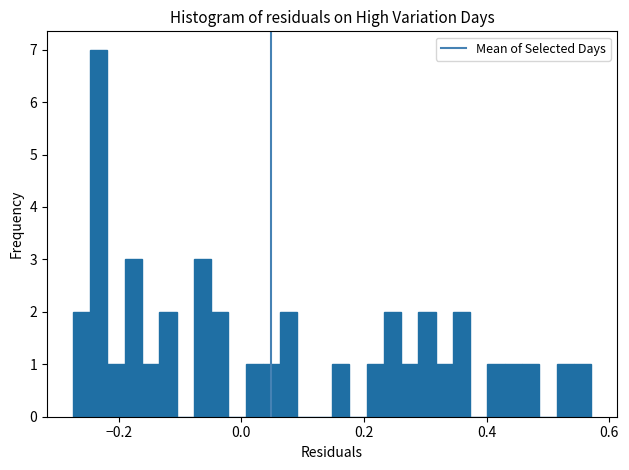

Around what value on the x-axis is the tallest bar? Give the approximate position of its centre, as read against the axis.

-0.24